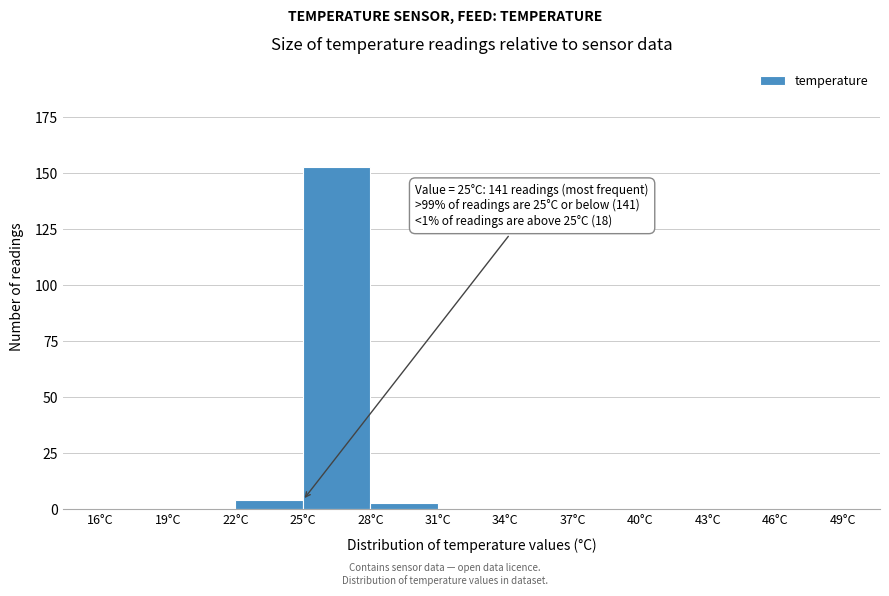

Which range on the x-axis has the tallest bar?

25 to 28